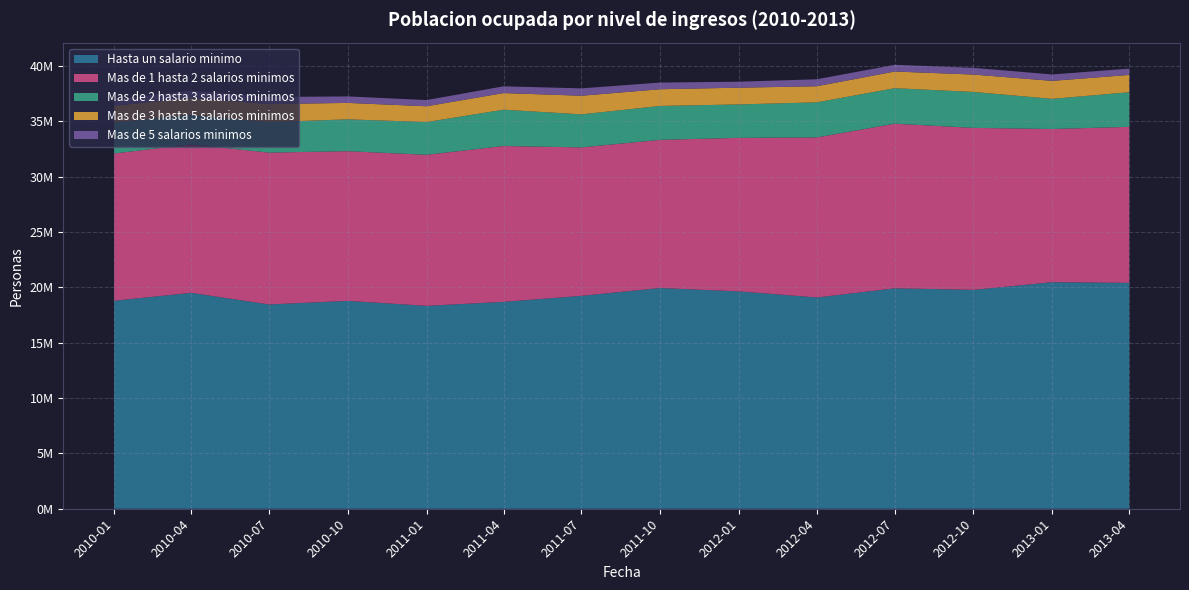

Reading right to left, what are all the values shown in this chart?

Hasta un salario minimo: 2013-04=20404157	2013-01=20463206	2012-10=19772462	2012-07=19909046	2012-04=19081334	2012-01=19632428	2011-10=19934794	2011-07=19231826	2011-04=18687108	2011-01=18326802	2010-10=18774143	2010-07=18451909	2010-04=19500207	2010-01=18790338
Mas de 1 hasta 2 salarios minimos: 2013-04=14091875	2013-01=13836759	2012-10=14628816	2012-07=14871820	2012-04=14456757	2012-01=13869034	2011-10=13387840	2011-07=13407872	2011-04=14076735	2011-01=13643951	2010-10=13522285	2010-07=13716567	2010-04=13410424	2010-01=13300392
Mas de 2 hasta 3 salarios minimos: 2013-04=3125927	2013-01=2724083	2012-10=3246552	2012-07=3205405	2012-04=3171799	2012-01=3019285	2011-10=3061901	2011-07=2984082	2011-04=3281261	2011-01=2956537	2010-10=2877000	2010-07=2753999	2010-04=2657009	2010-01=2808437
Mas de 3 hasta 5 salarios minimos: 2013-04=1564210	2013-01=1623434	2012-10=1570745	2012-07=1505424	2012-04=1452817	2012-01=1510828	2011-10=1508710	2011-07=1681487	2011-04=1501317	2011-01=1426473	2010-10=1484132	2010-07=1628952	2010-04=1526293	2010-01=1502134
Mas de 5 salarios minimos: 2013-04=568947	2013-01=579289	2012-10=605958	2012-07=606387	2012-04=628633	2012-01=541841	2011-10=602305	2011-07=665722	2011-04=608789	2011-01=559785	2010-10=586296	2010-07=638765	2010-04=666832	2010-01=585791